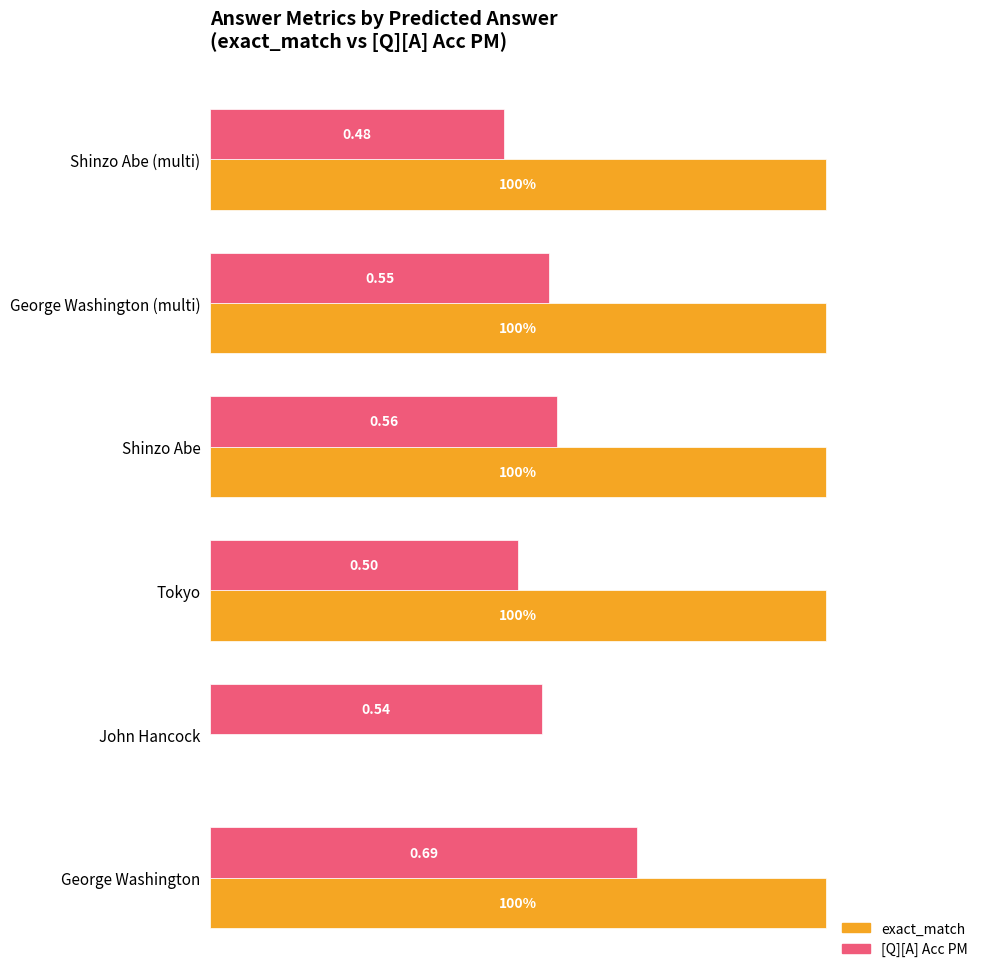

Which series has the largest total across all categories?

exact_match